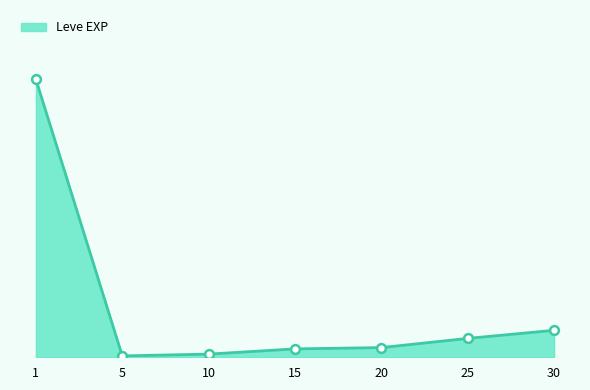

Does the chart have visible grid lines?

No